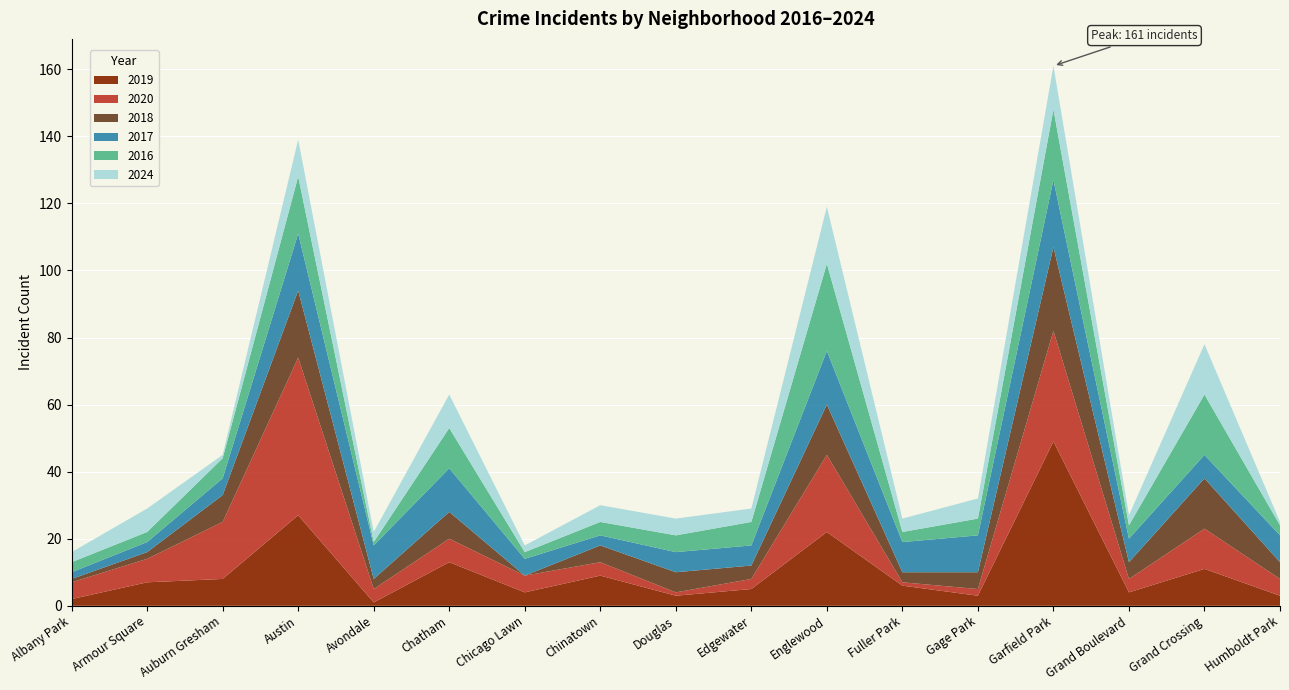

Reading right to left, extract all data points from this chart.

2019: Humboldt Park=3	Grand Crossing=11	Grand Boulevard=4	Garfield Park=49	Gage Park=3	Fuller Park=6	Englewood=22	Edgewater=5	Douglas=3	Chinatown=9	Chicago Lawn=4	Chatham=13	Avondale=1	Austin=27	Auburn Gresham=8	Armour Square=7	Albany Park=2
2020: Humboldt Park=5	Grand Crossing=12	Grand Boulevard=4	Garfield Park=33	Gage Park=2	Fuller Park=1	Englewood=23	Edgewater=3	Douglas=1	Chinatown=4	Chicago Lawn=5	Chatham=7	Avondale=4	Austin=47	Auburn Gresham=17	Armour Square=7	Albany Park=5
2018: Humboldt Park=5	Grand Crossing=15	Grand Boulevard=5	Garfield Park=25	Gage Park=5	Fuller Park=3	Englewood=15	Edgewater=4	Douglas=6	Chinatown=5	Chicago Lawn=0	Chatham=8	Avondale=3	Austin=20	Auburn Gresham=8	Armour Square=2	Albany Park=1
2017: Humboldt Park=8	Grand Crossing=7	Grand Boulevard=7	Garfield Park=20	Gage Park=11	Fuller Park=9	Englewood=16	Edgewater=6	Douglas=6	Chinatown=3	Chicago Lawn=5	Chatham=13	Avondale=10	Austin=17	Auburn Gresham=5	Armour Square=3	Albany Park=2
2016: Humboldt Park=3	Grand Crossing=18	Grand Boulevard=4	Garfield Park=21	Gage Park=5	Fuller Park=3	Englewood=26	Edgewater=7	Douglas=5	Chinatown=4	Chicago Lawn=2	Chatham=12	Avondale=1	Austin=17	Auburn Gresham=6	Armour Square=3	Albany Park=3
2024: Humboldt Park=1	Grand Crossing=15	Grand Boulevard=3	Garfield Park=13	Gage Park=6	Fuller Park=4	Englewood=17	Edgewater=4	Douglas=5	Chinatown=5	Chicago Lawn=2	Chatham=10	Avondale=3	Austin=11	Auburn Gresham=1	Armour Square=7	Albany Park=3